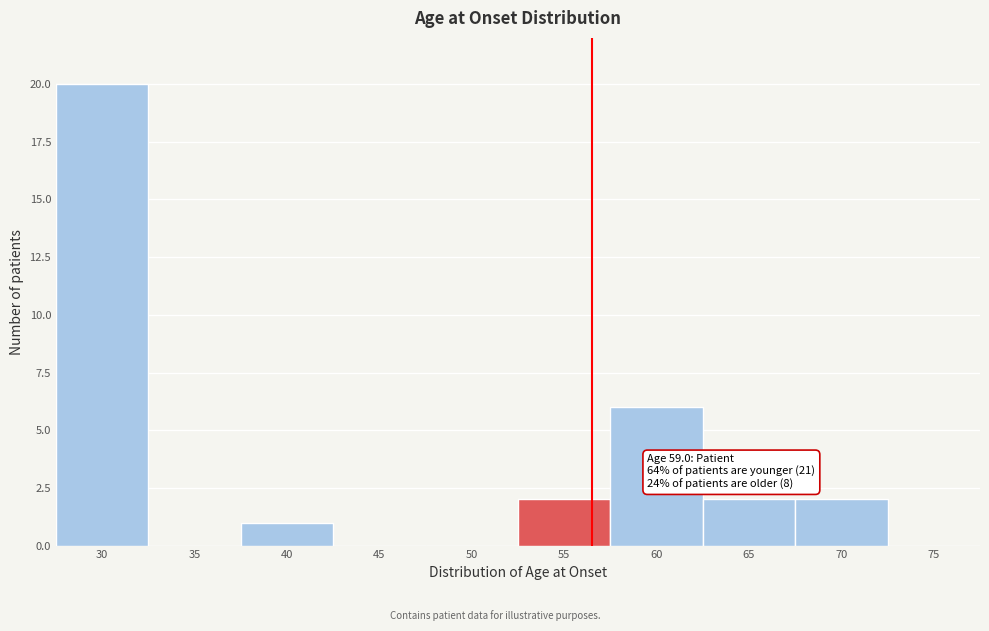

Reading left to right, transcribe all the data shown in this chart.

30=20	35=0	40=1	45=0	50=0	55=2	60=6	65=2	70=2	75=0